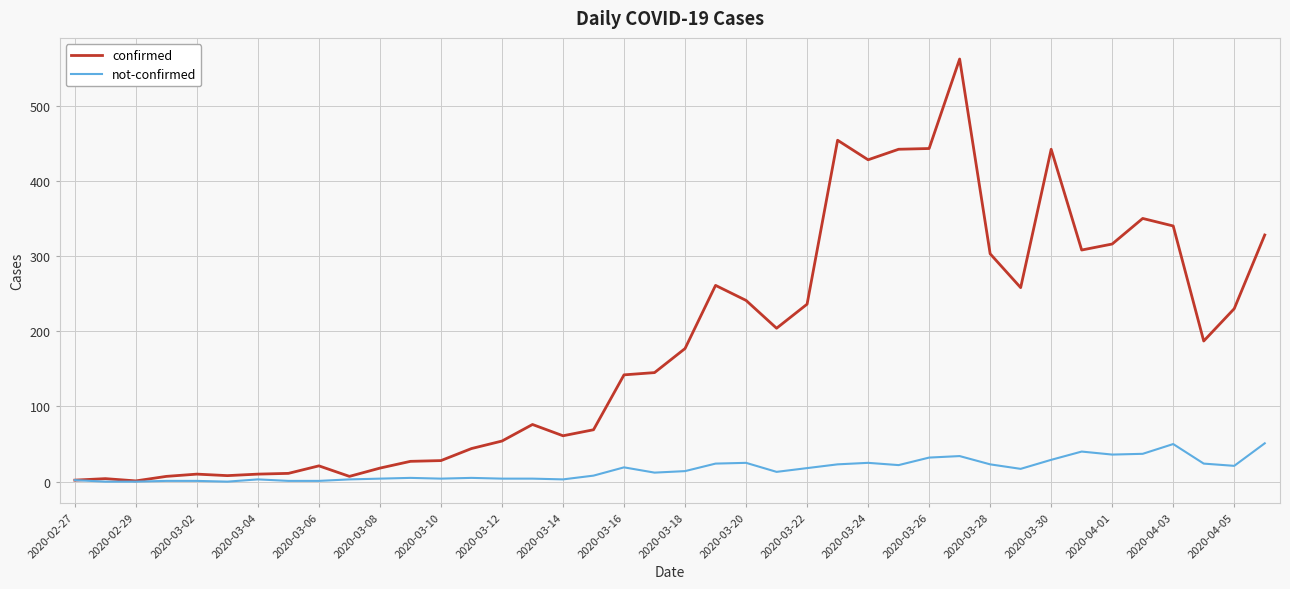

List the series in order of their peak value, highest first.

confirmed, not-confirmed